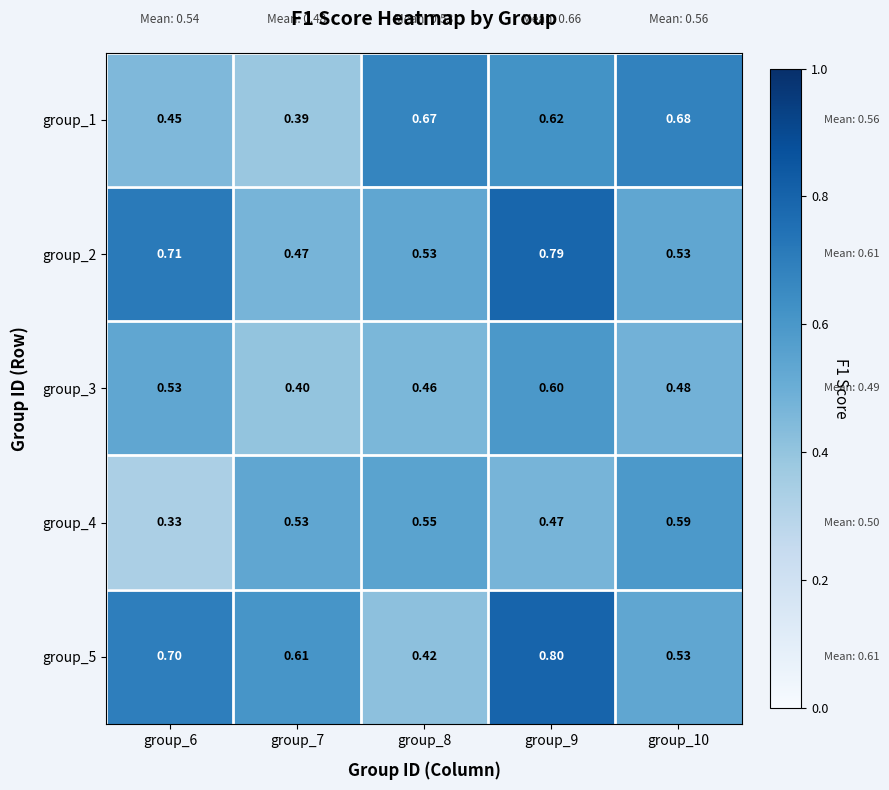

Rank the series by their maximum value, from lowest to highest.

group_4, group_3, group_1, group_2, group_5